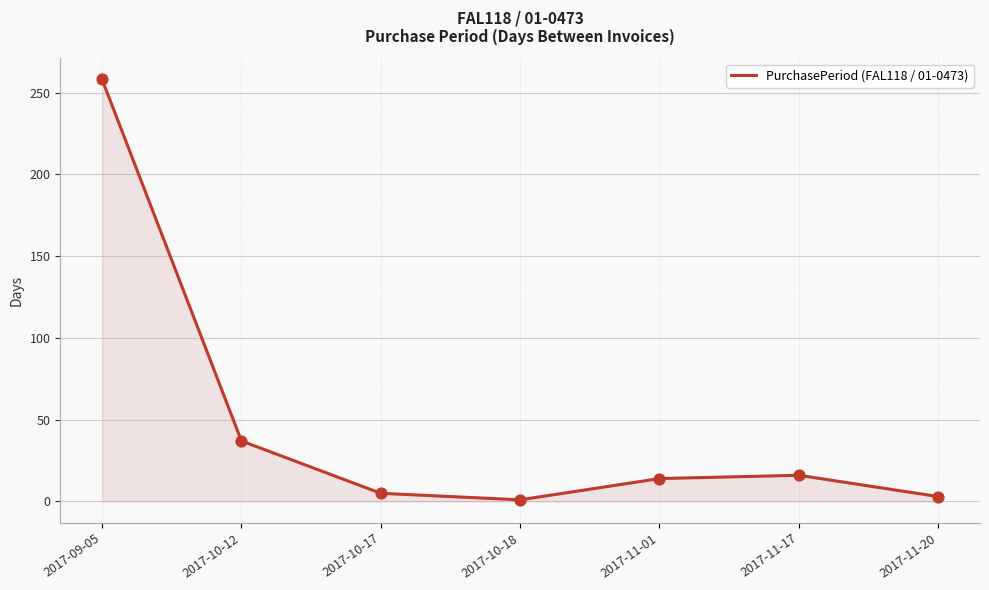

What is the ratio of the value at 2017-11-17 to the value at 2017-10-12?

0.4